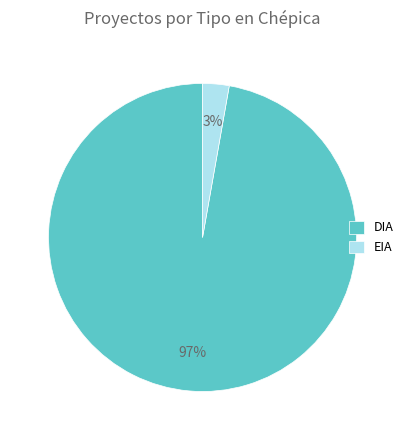

Rank the categories by value from lowest to highest.

EIA, DIA